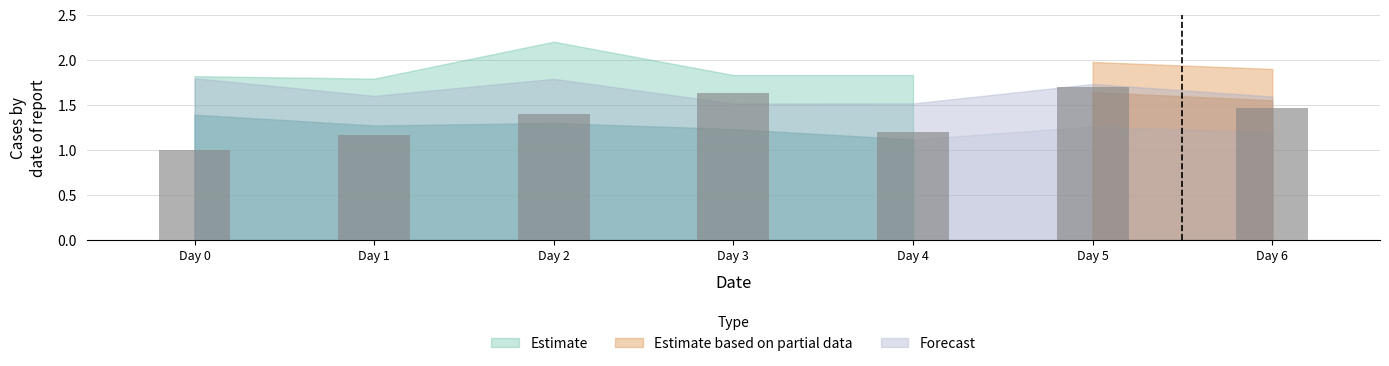

What is the difference between the values at Day 4 and Day 6?

0.3